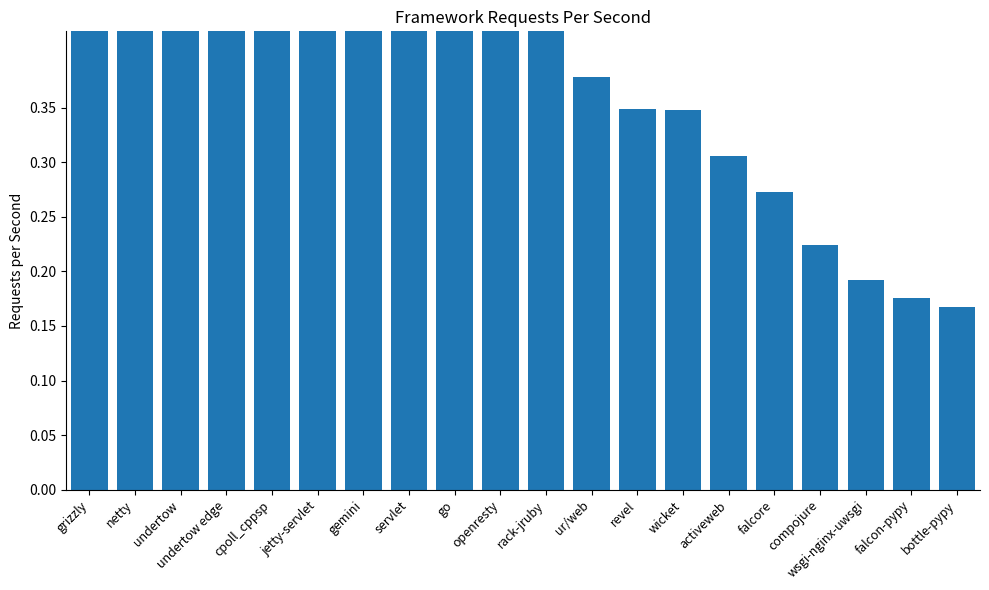

What is the label of the 1st bar from the left?

grizzly